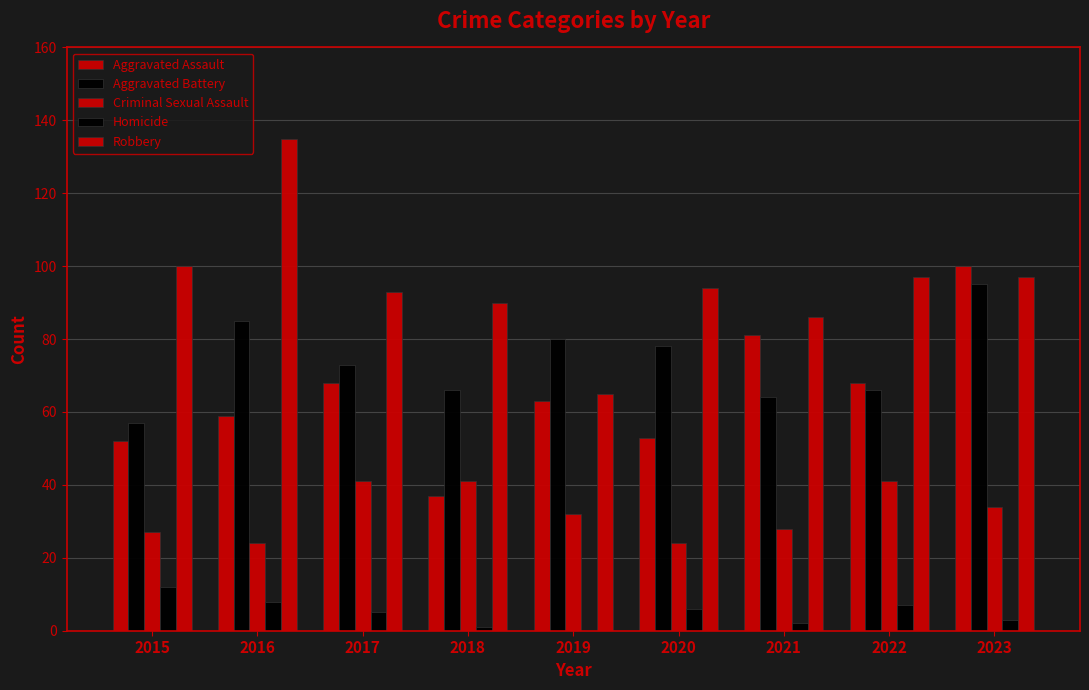

Reading left to right, list all the values displayed in this chart.

Aggravated Assault: 2015=52	2016=59	2017=68	2018=37	2019=63	2020=53	2021=81	2022=68	2023=100
Aggravated Battery: 2015=57	2016=85	2017=73	2018=66	2019=80	2020=78	2021=64	2022=66	2023=95
Criminal Sexual Assault: 2015=27	2016=24	2017=41	2018=41	2019=32	2020=24	2021=28	2022=41	2023=34
Homicide: 2015=12	2016=8	2017=5	2018=1	2019=0	2020=6	2021=2	2022=7	2023=3
Robbery: 2015=100	2016=135	2017=93	2018=90	2019=65	2020=94	2021=86	2022=97	2023=97